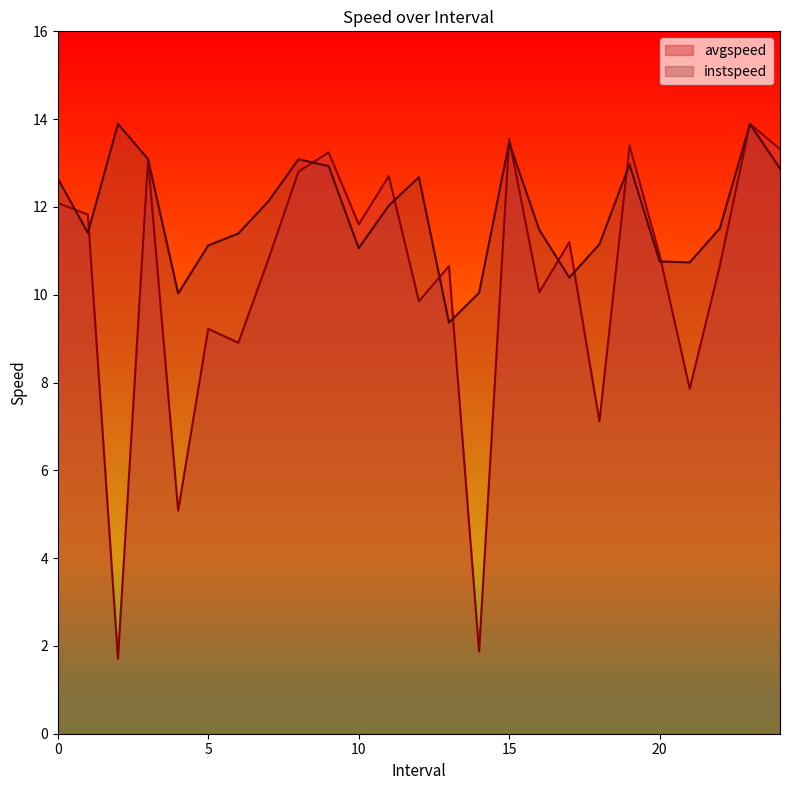

Reading left to right, list all the values displayed in this chart.

avgspeed: 12.1	11.8	1.7	13.1	5.1	9.2	8.9	10.8	12.8	13.2	11.6	12.7	9.9	10.6	1.9	13.6	10.1	11.2	7.1	13.4	10.9	7.9	10.7	13.9	13.3
instspeed: 12.6	11.4	13.9	13.1	10.0	11.1	11.4	12.1	13.1	12.9	11.1	12.0	12.7	9.4	10.0	13.5	11.5	10.4	11.2	13.0	10.8	10.7	11.5	13.9	12.9